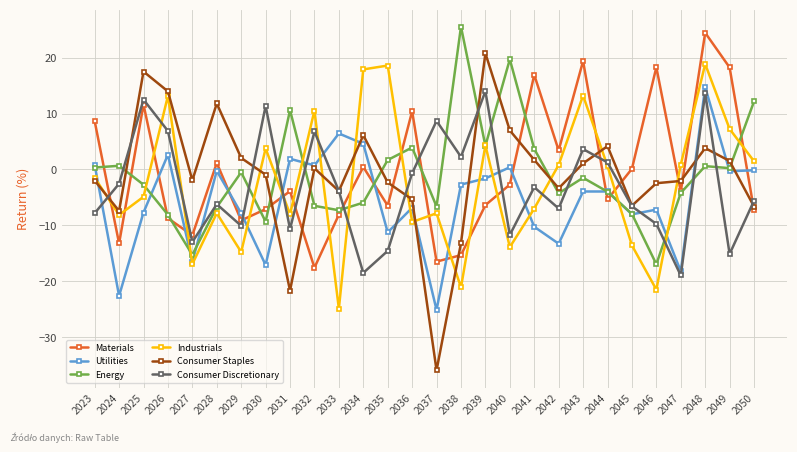

How many intersections are there between Consumer Discretionary and Materials?

11